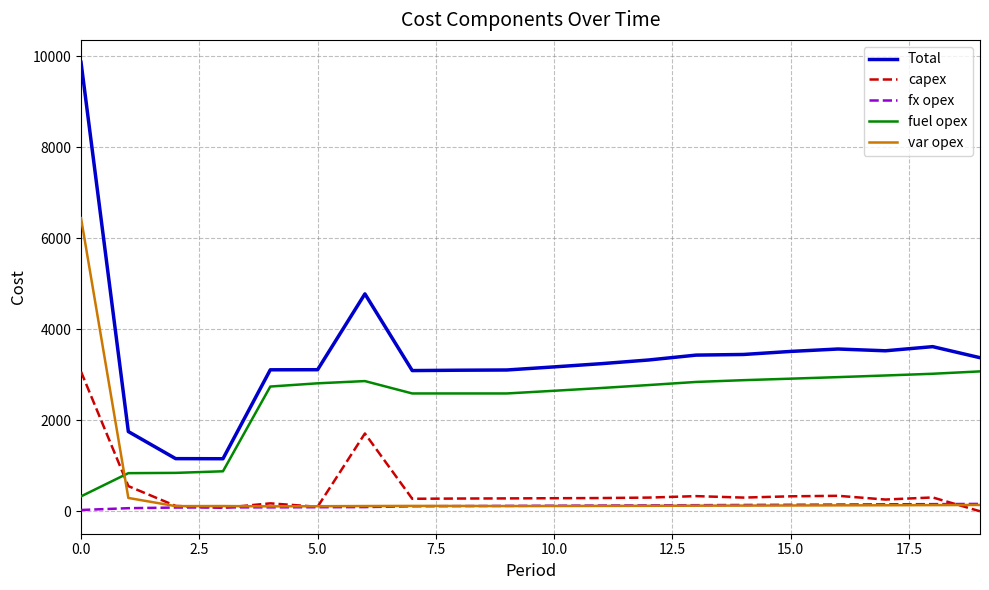

Which series has the largest range (max minus min)?

Total